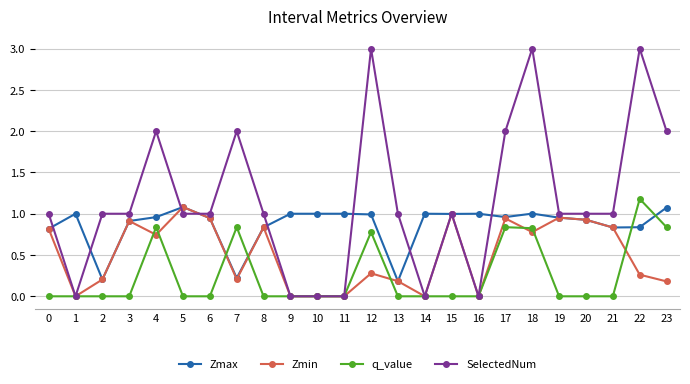

Is this an area chart (filled region under the line)?

No